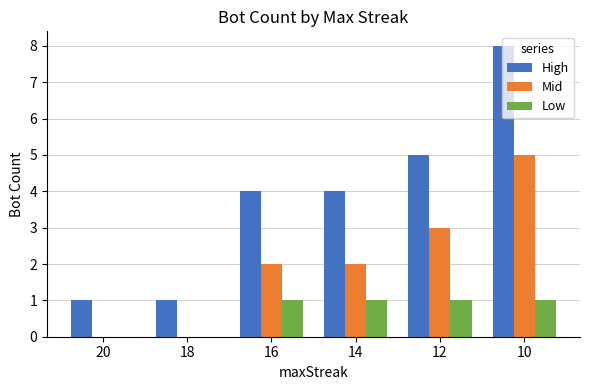

At which category does the chart reach its peak across all series?

10